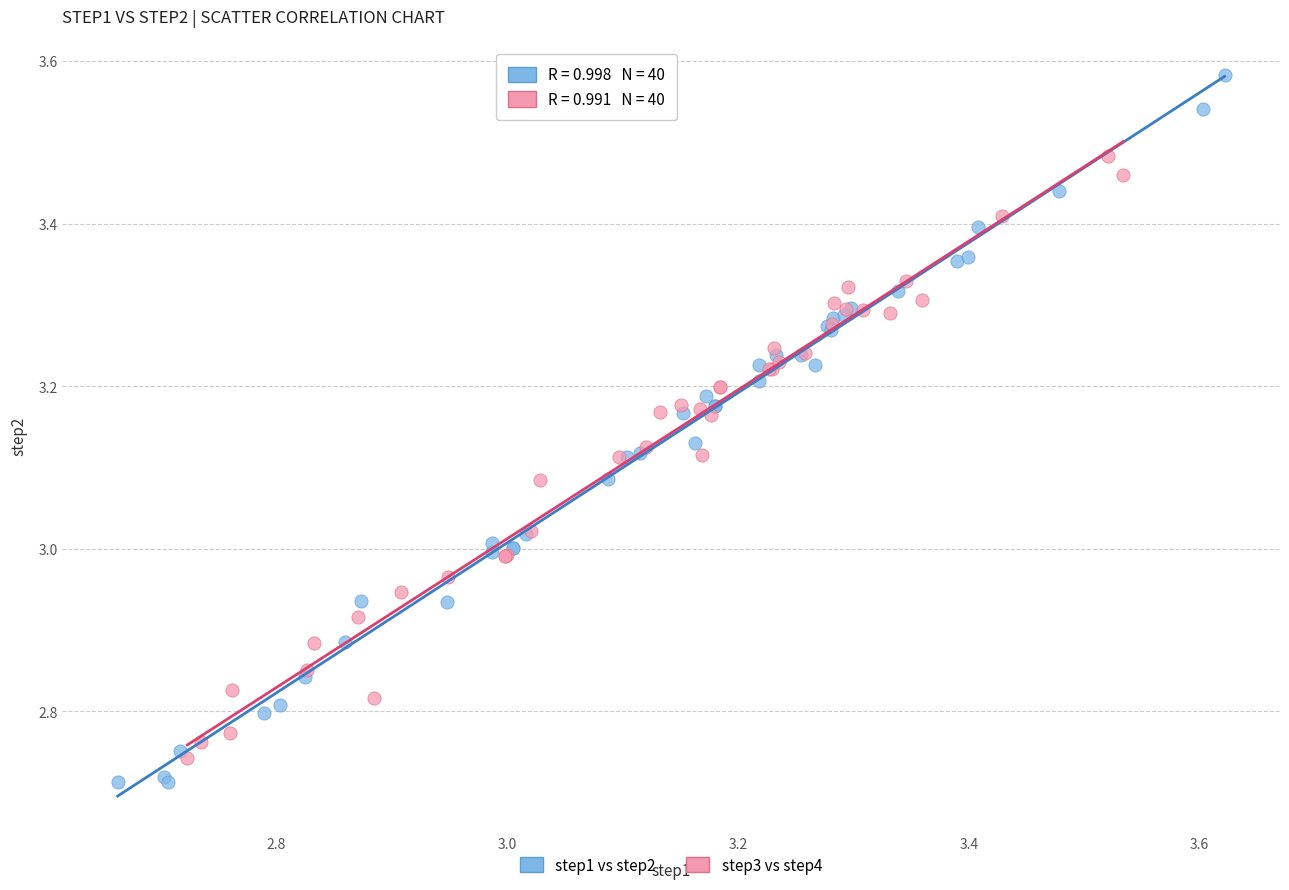

Which series reaches the maximum Y coordinate?

step1 vs step2